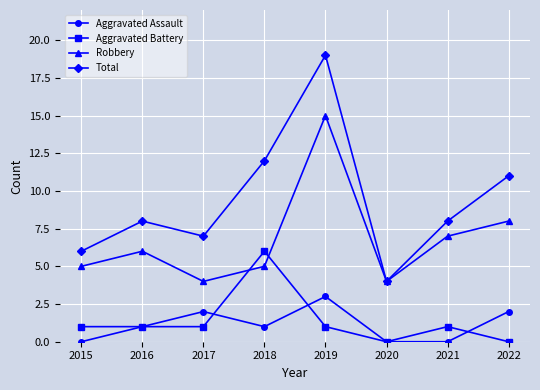

What is the value of the Total point at the 8th from the left?

11